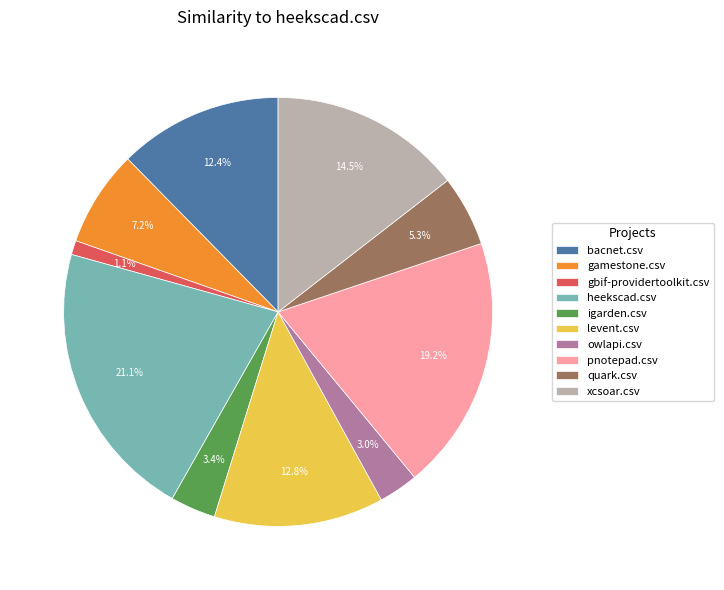

What percentage is the quark.csv slice, to the nearest percent?

5%